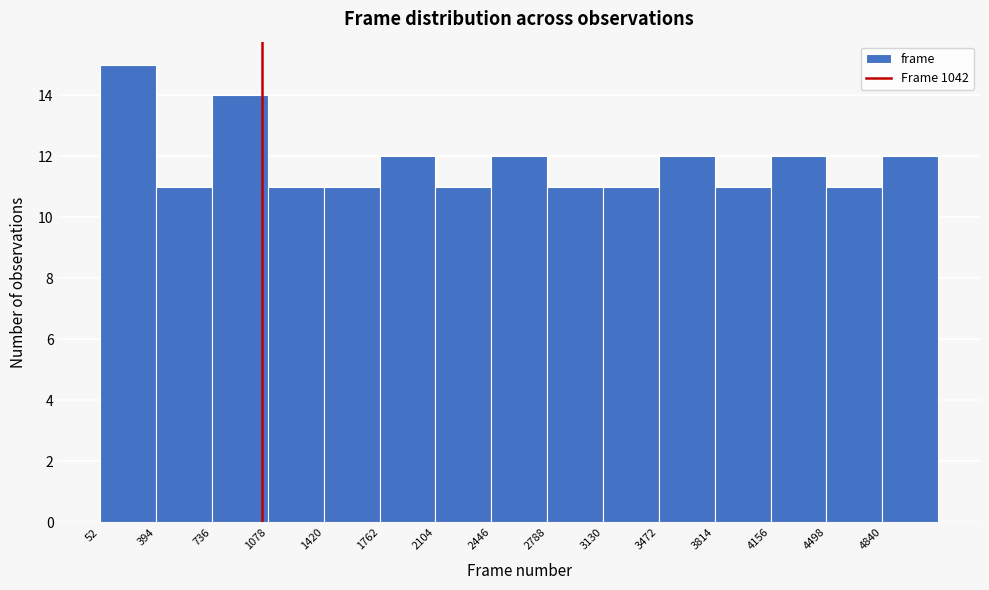

How tall is the bar that spans 2800 to 3150 on the x-axis? Neither the bar edges nor the heights are printed on the chart, so give them approximately, as read against the axes.

11